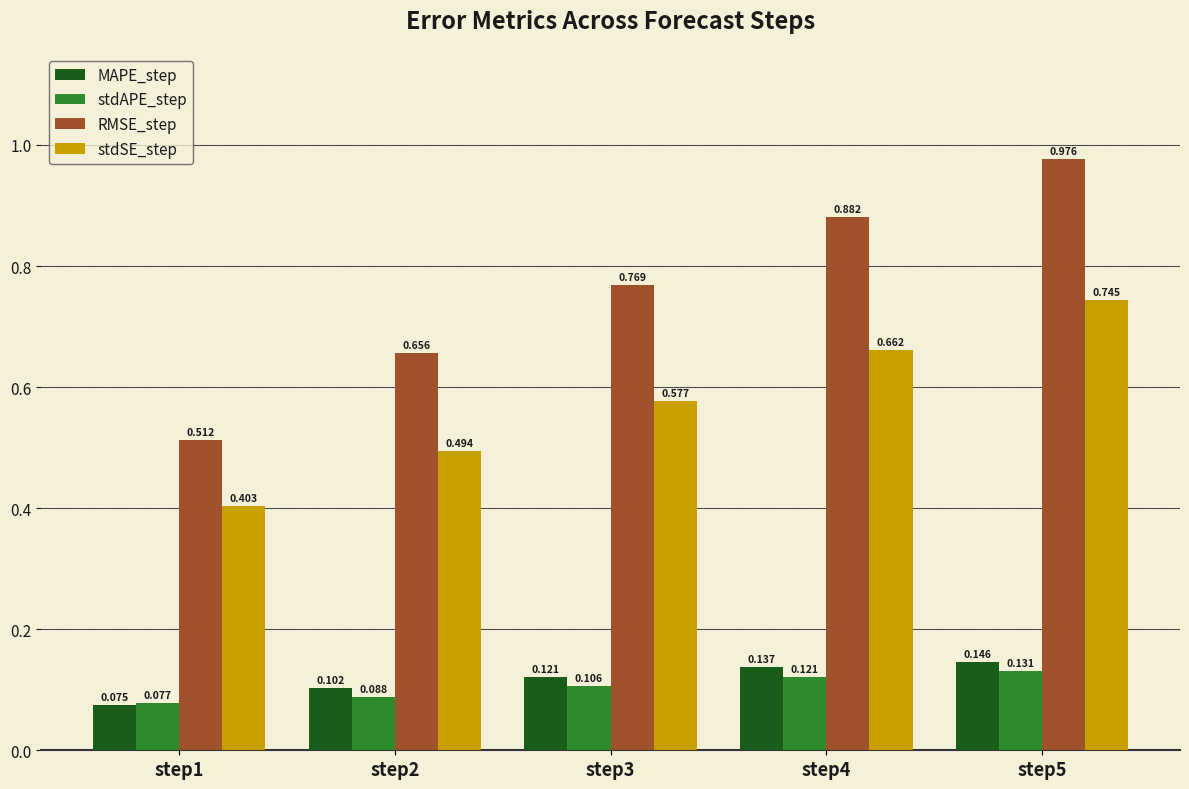

At how many categories does at least one series exceed 0?

5